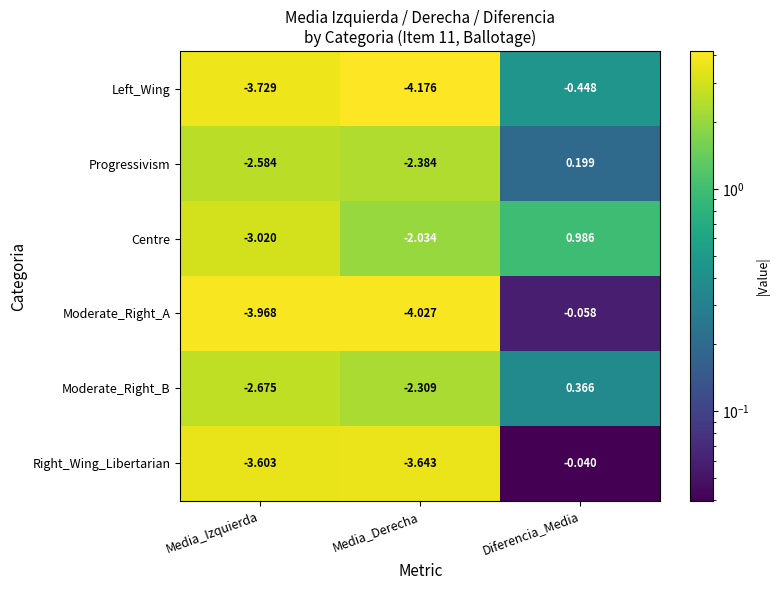

Rank the categories by Centre value from highest to lowest.

Diferencia_Media, Media_Derecha, Media_Izquierda